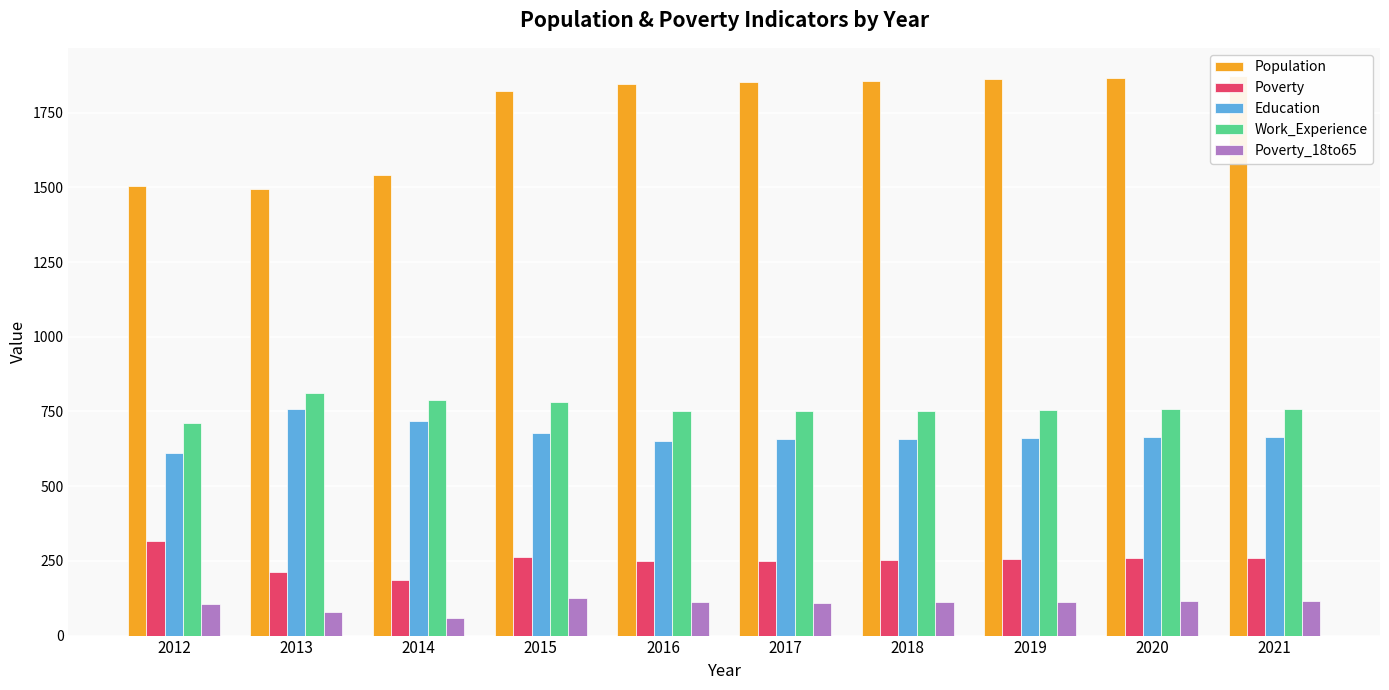

Which series has the largest total across all categories?

Population